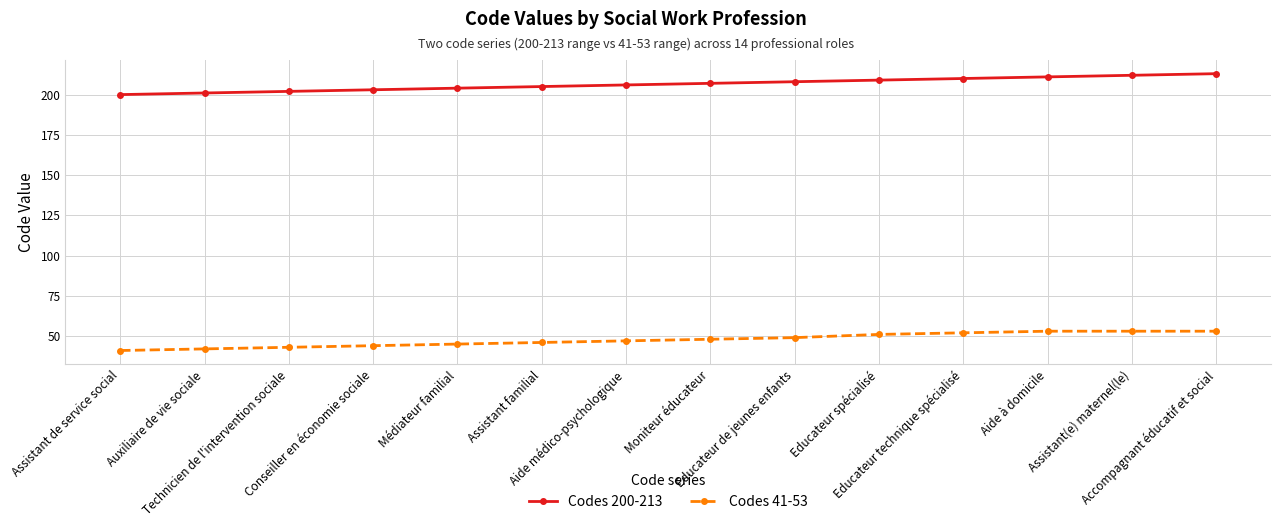

What is the maximum value shown in the chart?

213